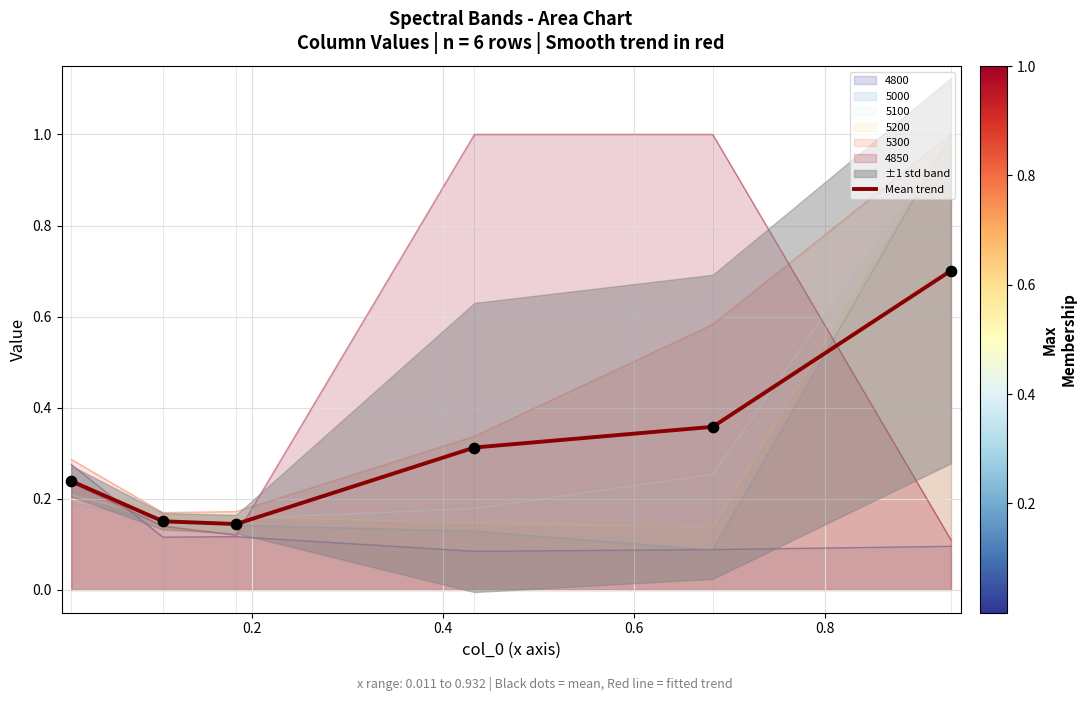

True or false: 4850 and 5100 cross at least once.

True